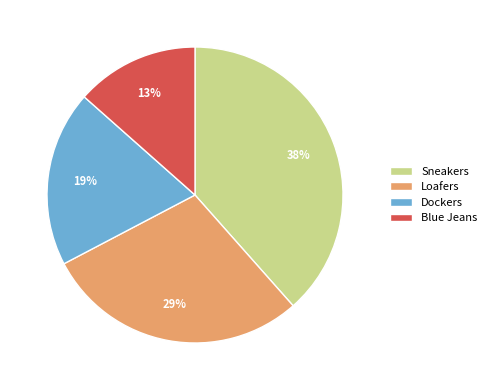

Count the number of slices in the pie.

4